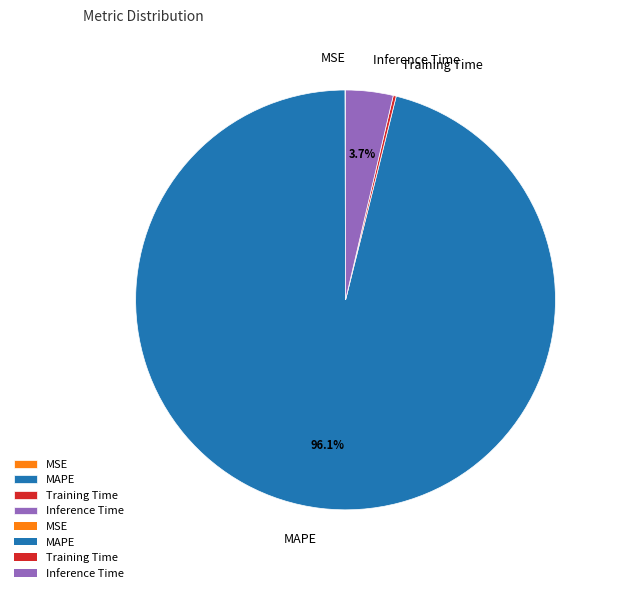

Which category has the biggest portion of the pie?

MAPE